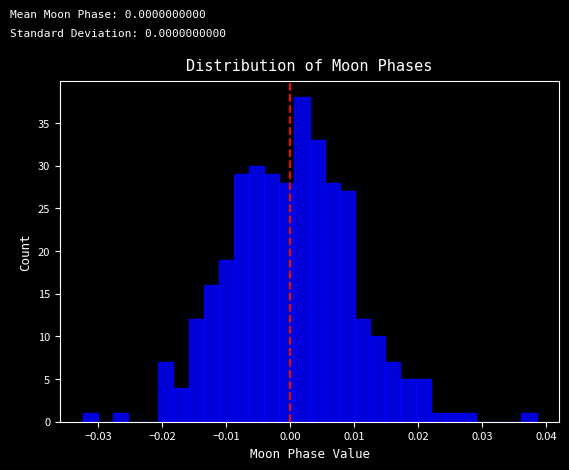

Read against the x-axis, roughly where is the centre of the tallest bar?

0.002